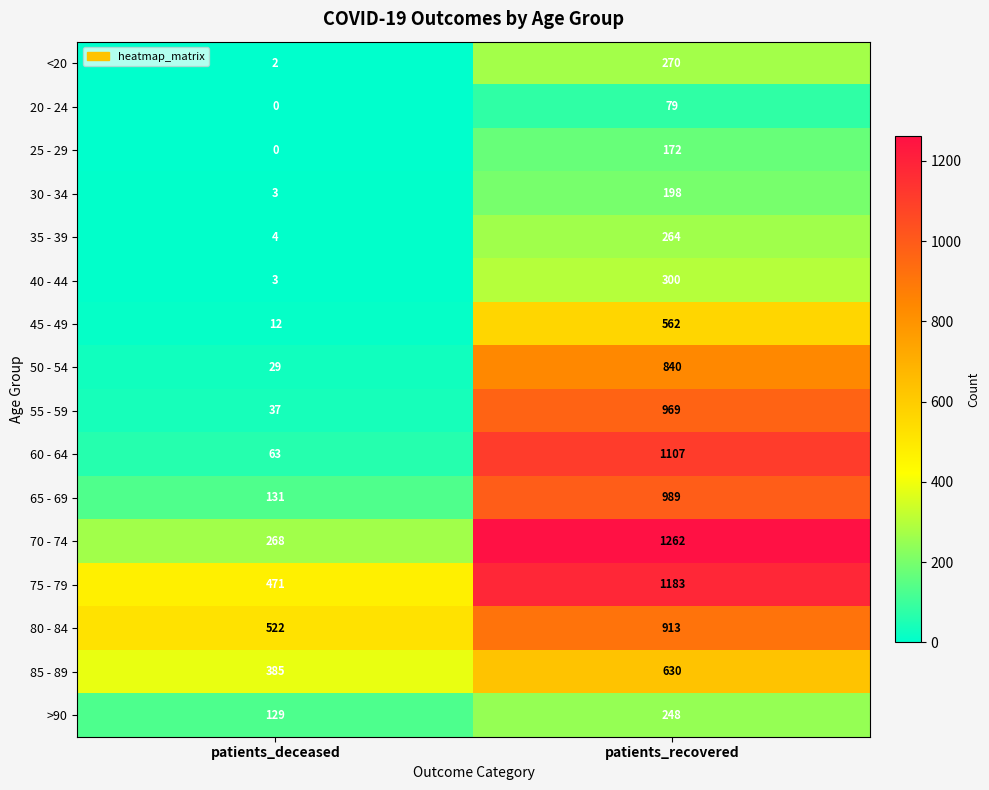

List the labels in order of 40 - 44 value, largest first.

patients_recovered, patients_deceased